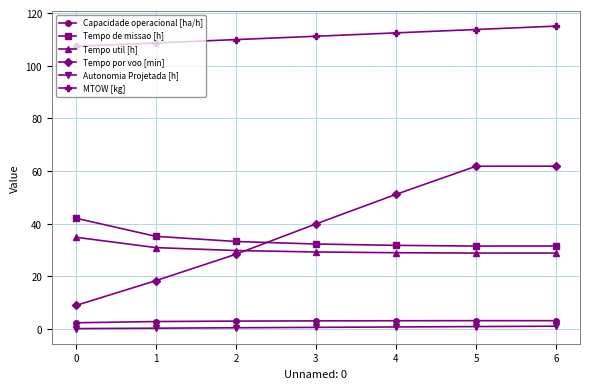

What is the approximate value of Autonomia Projetada [h] at 0?

0.2